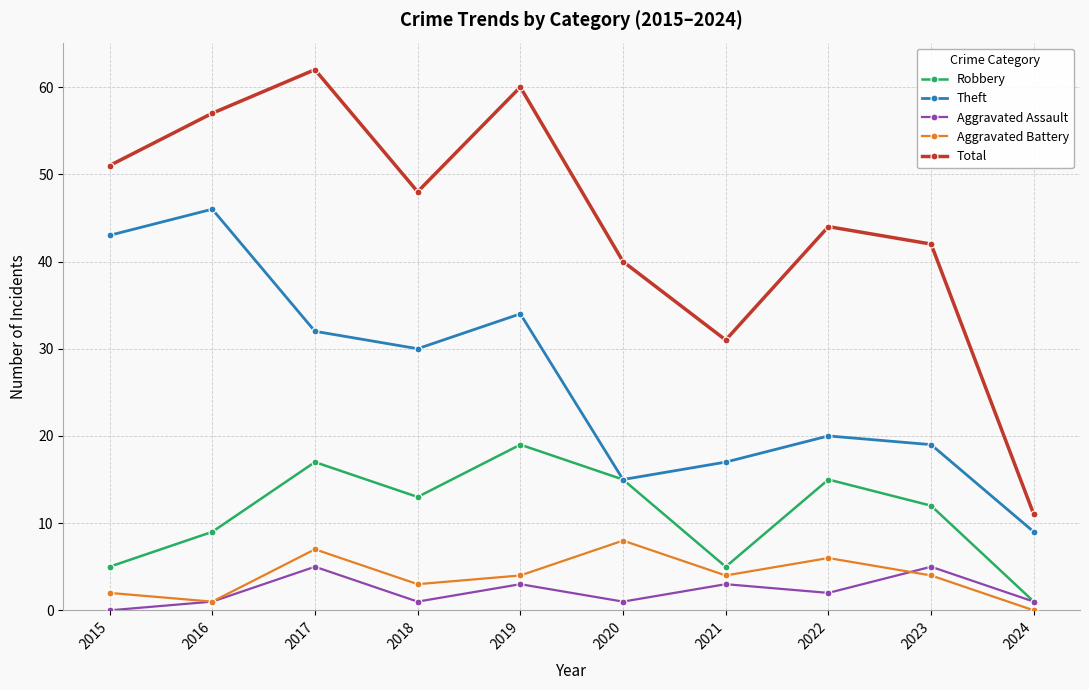

True or false: Aggravated Battery has a value of 4 at 2019.

True